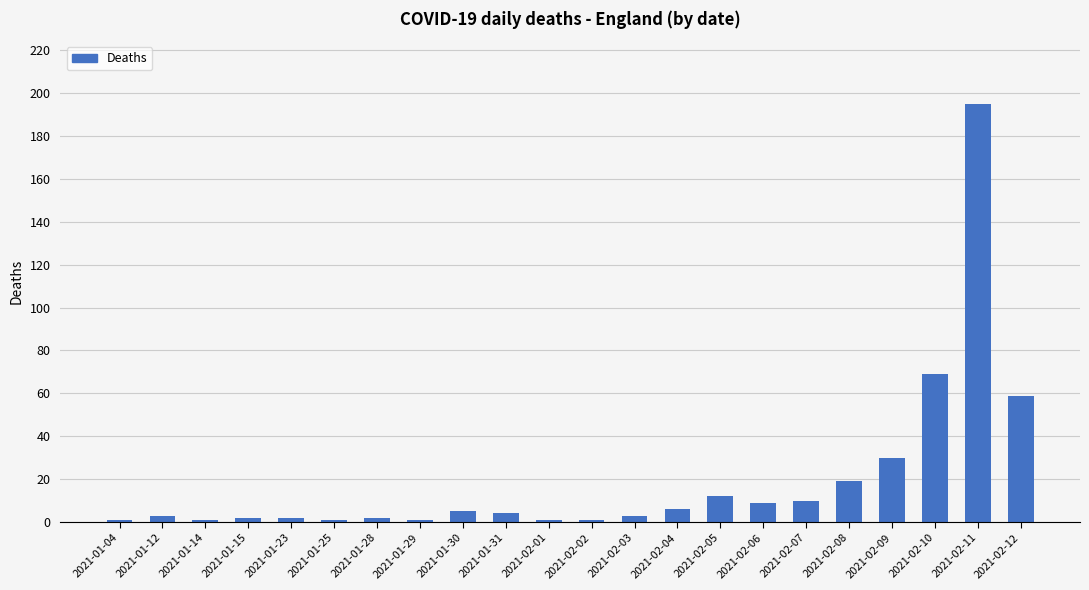

What position from the left is 2021-02-10?

20